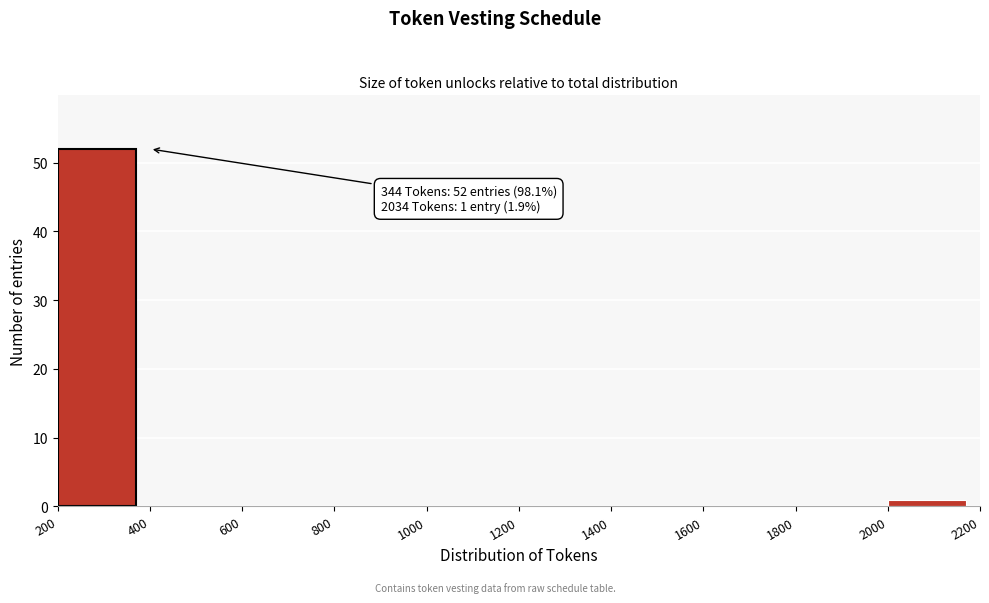

Which range on the x-axis has the tallest bar?

200 to 400